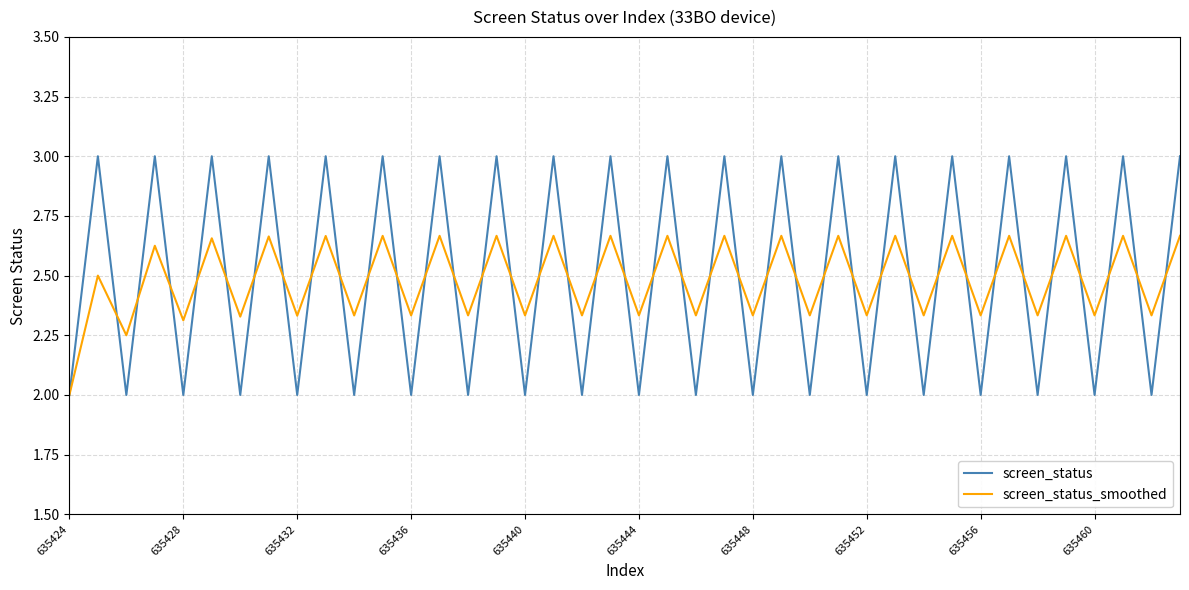

How many distinct data groups are displayed?

2